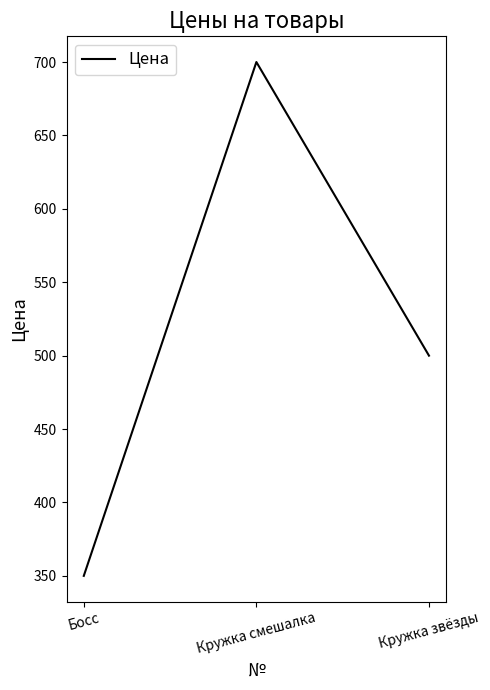

List the labels in order of value, largest first.

Кружка смешалка, Кружка звёзды, Босс